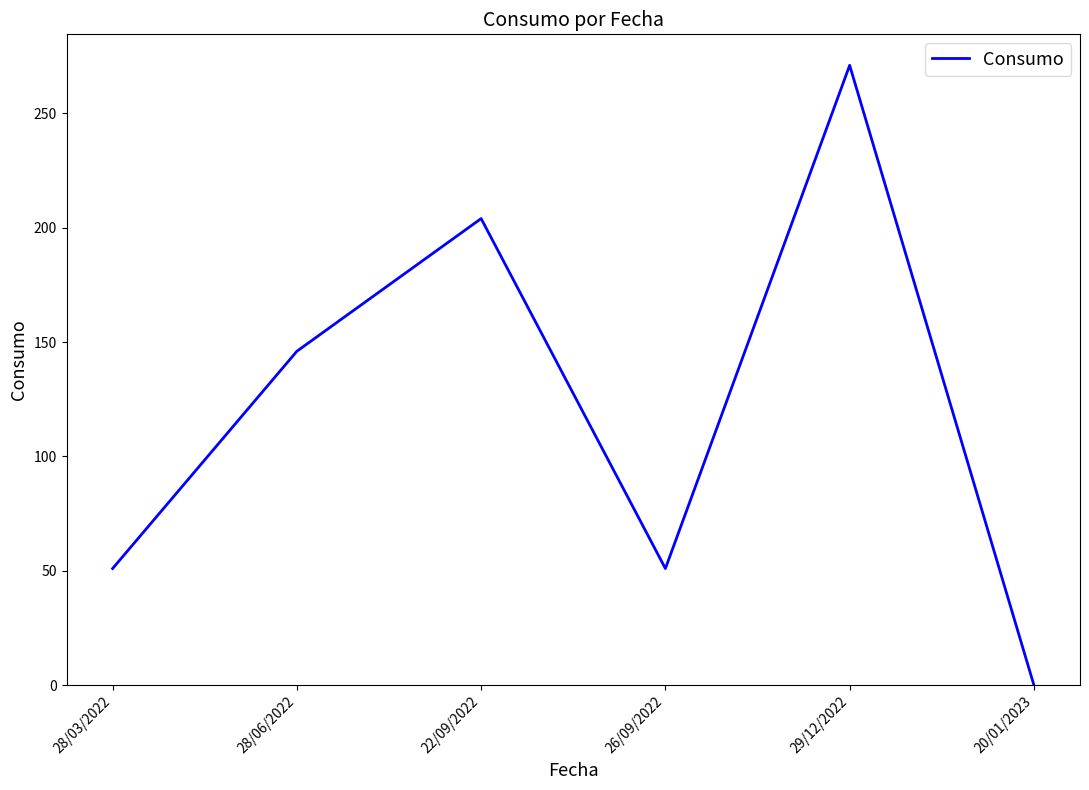

What is the change in value from 28/03/2022 to 20/01/2023?

-51